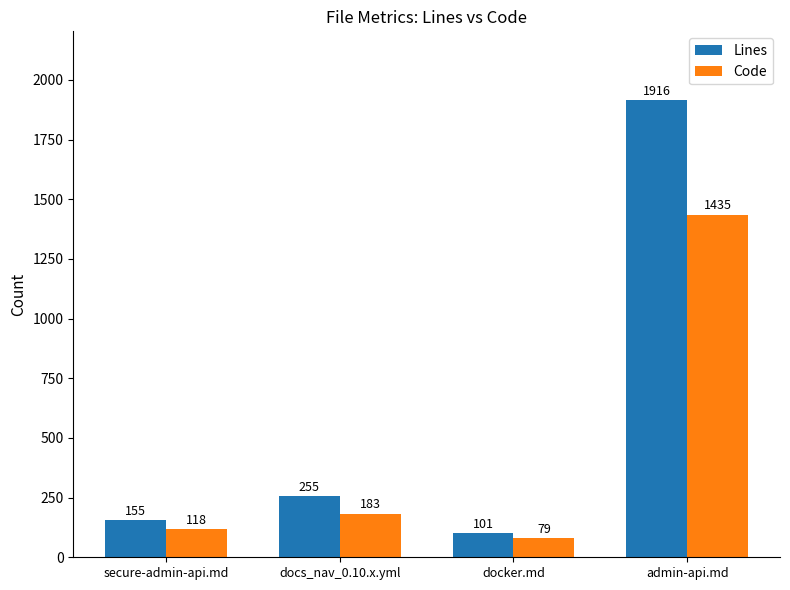

Read the Lines value at docs_nav_0.10.x.yml.

255